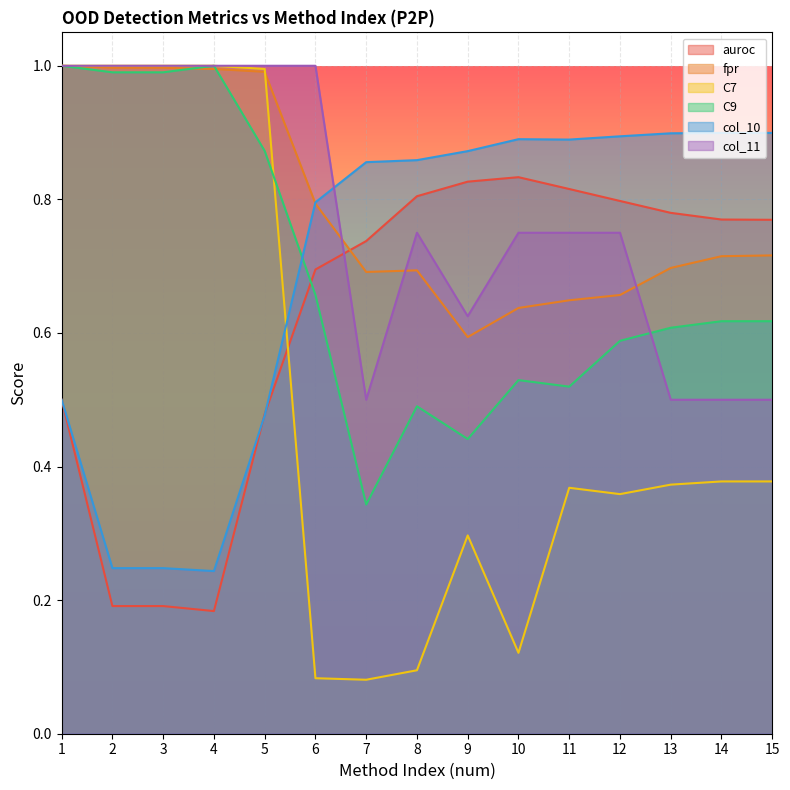

Where is auroc nearest to the value 0?

4